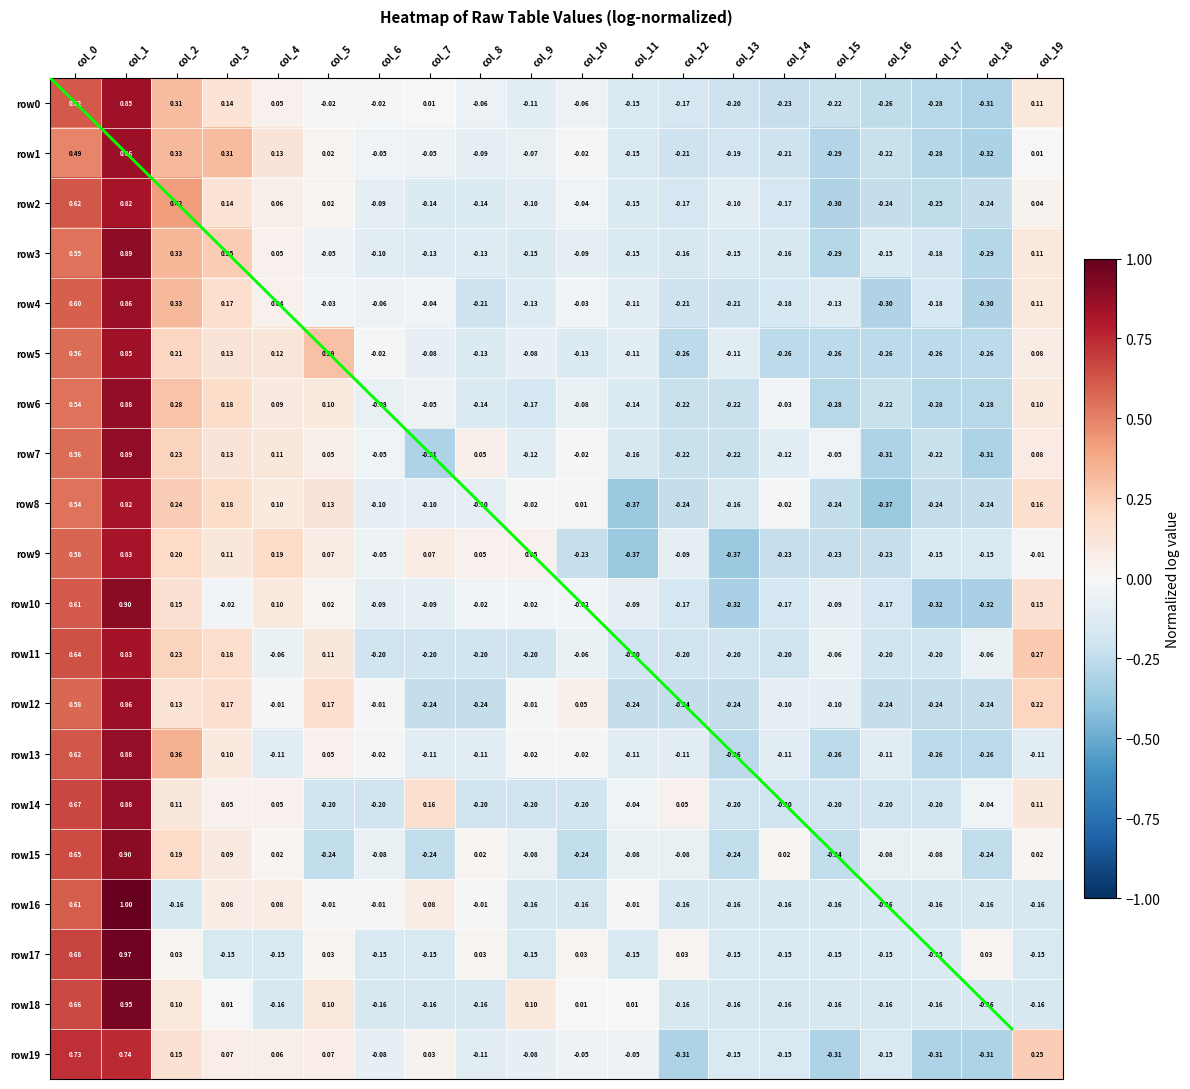

Where is row7 nearest to the value 0?

col_10